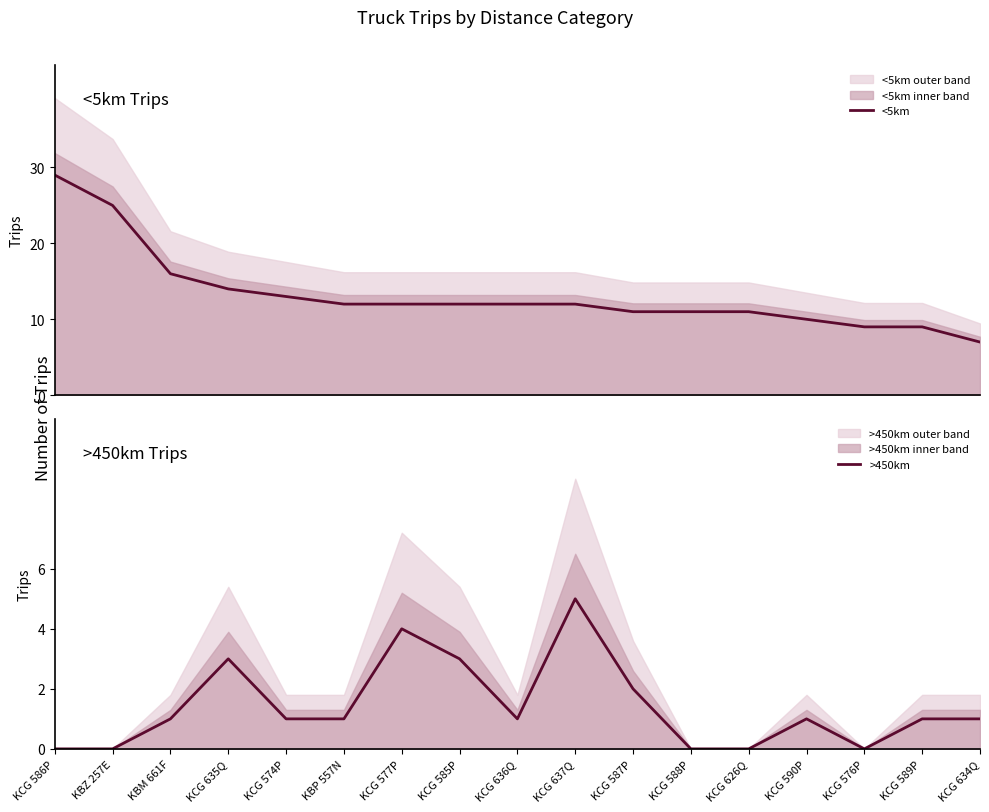

Is the value of >450km at KCG 577P greater than the value of <5km at KBP 557N?

No